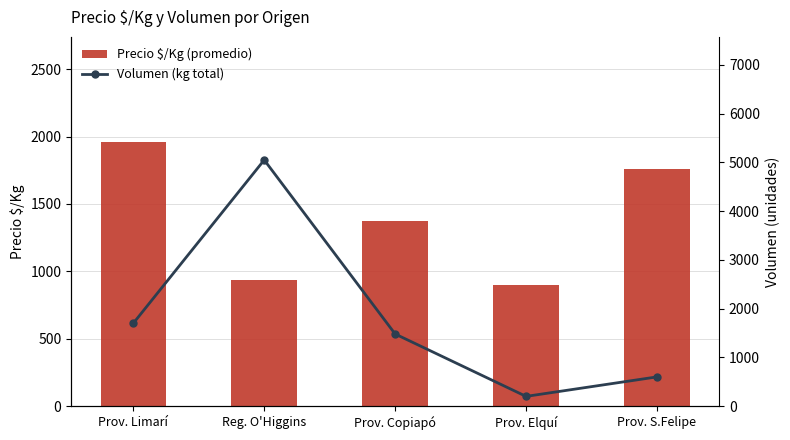

At which label does Volumen (kg total) first exceed 1480?

Prov. Limarí